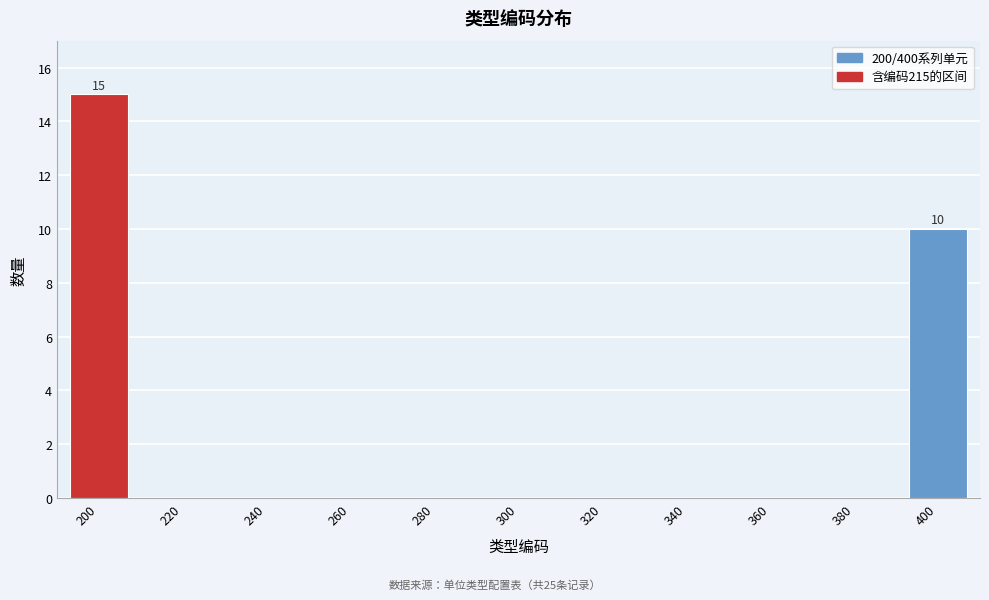

Reading right to left, transcribe all the data shown in this chart.

400=10	380=0	360=0	340=0	320=0	300=0	280=0	260=0	240=0	220=0	200=15